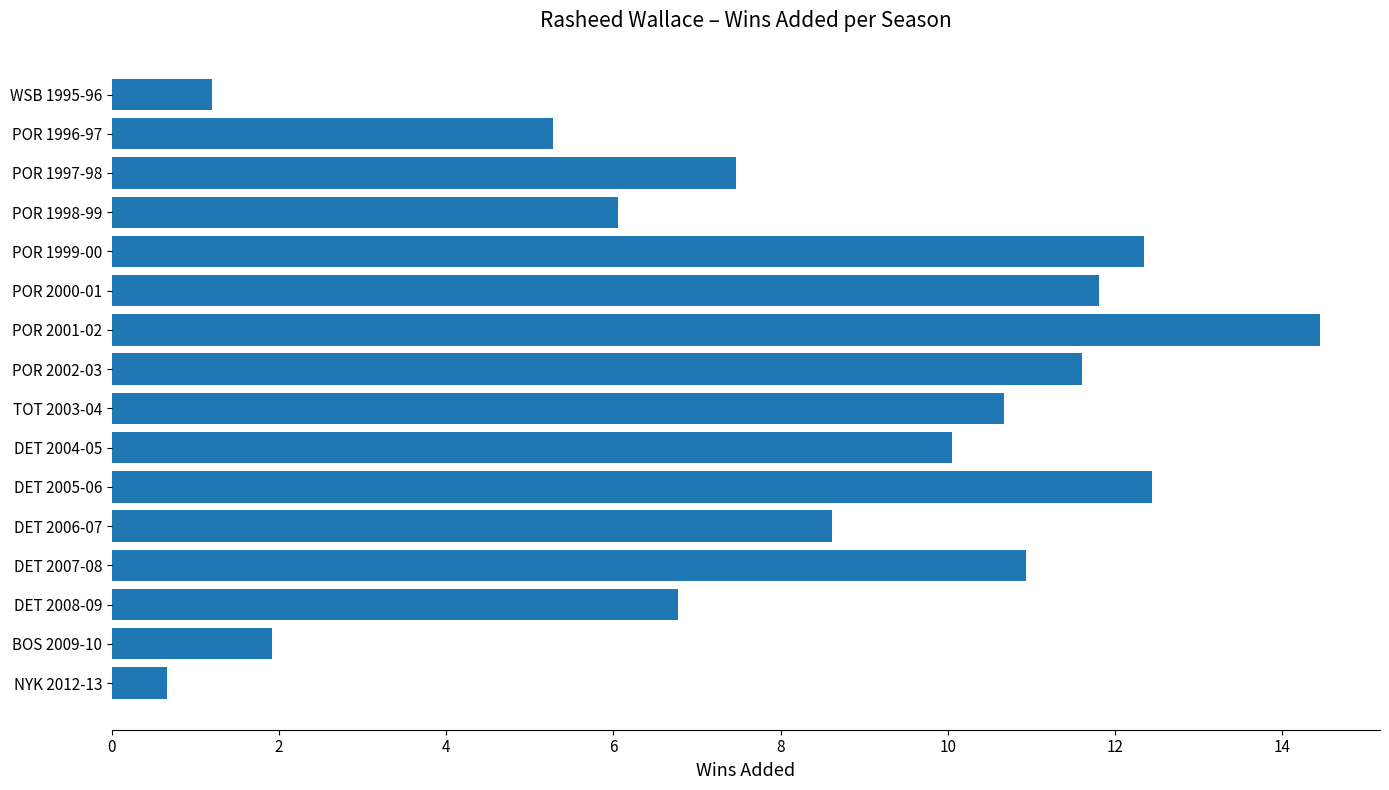

What is the sum of all values?

132.3